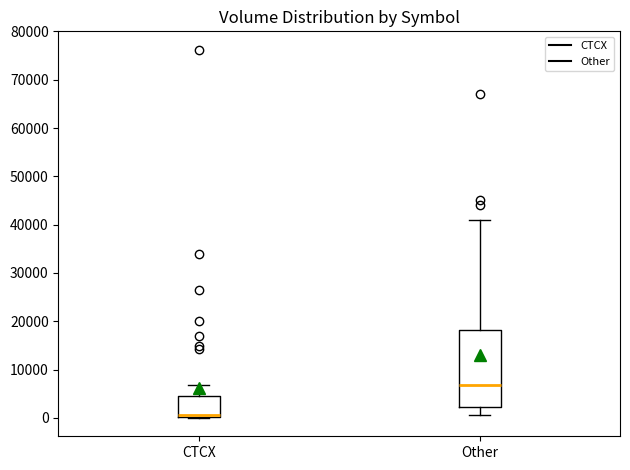

Which box has the highest median line?

Other